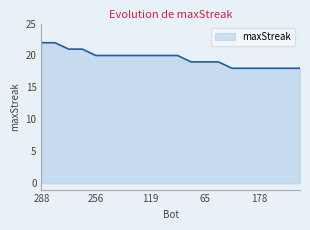

Count the number of categories in the chart.

20